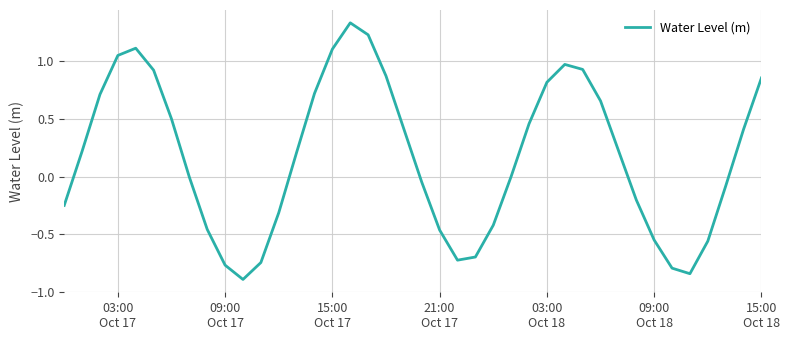

What is the difference between the maximum and minimum values?

2.2